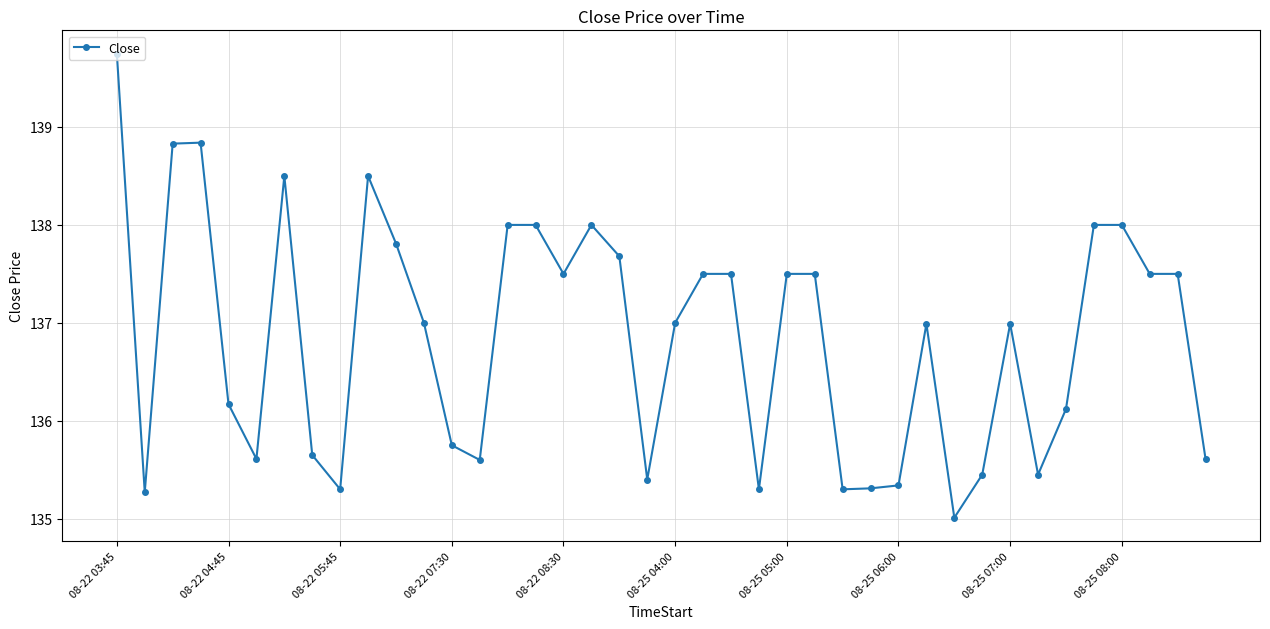

Count the number of categories in the chart.

40